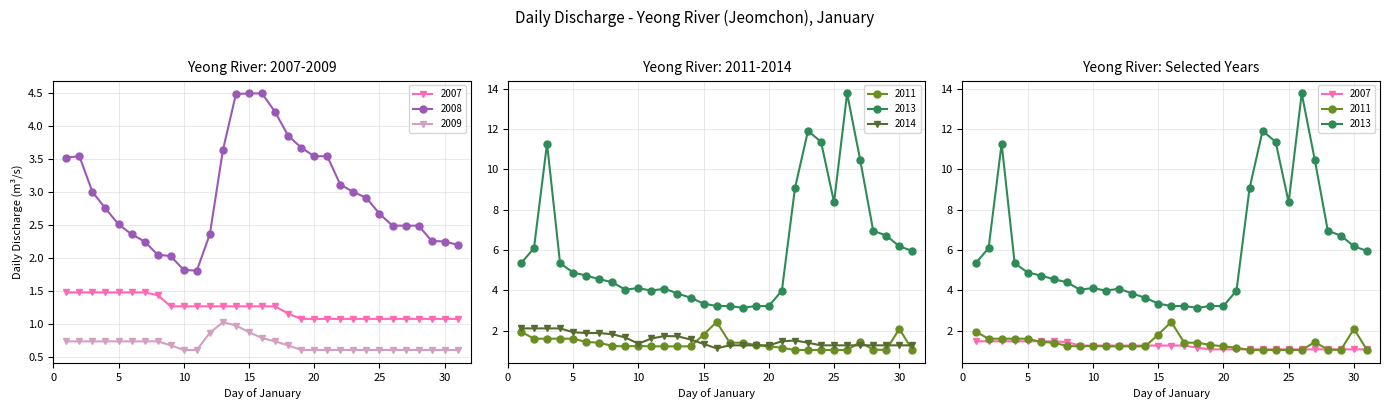

What is the average value of the 2009 series?

0.7